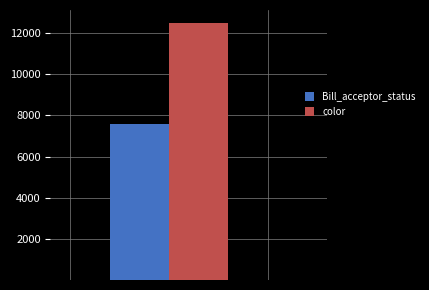

What is the highest value of the Bill_acceptor_status series?

7596.7